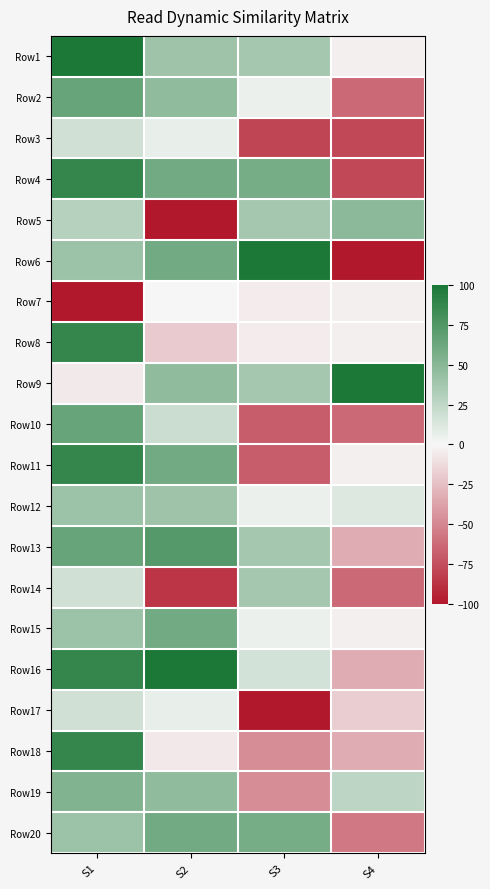

How many categories are shown in the chart?

4